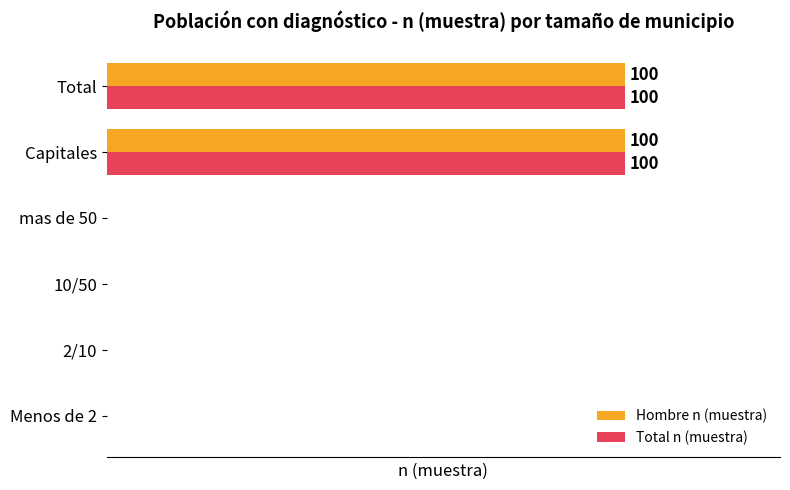

What are all the series names shown in the legend?

Hombre n (muestra), Total n (muestra)